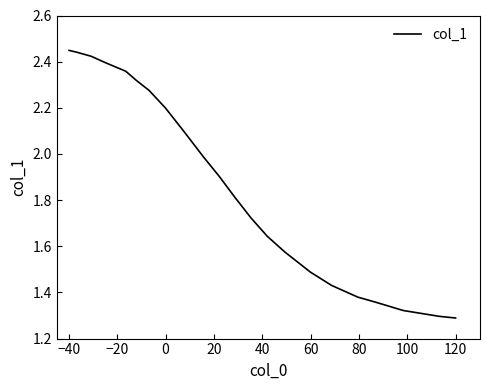

What is the difference between the maximum and second lowest values?

1.2